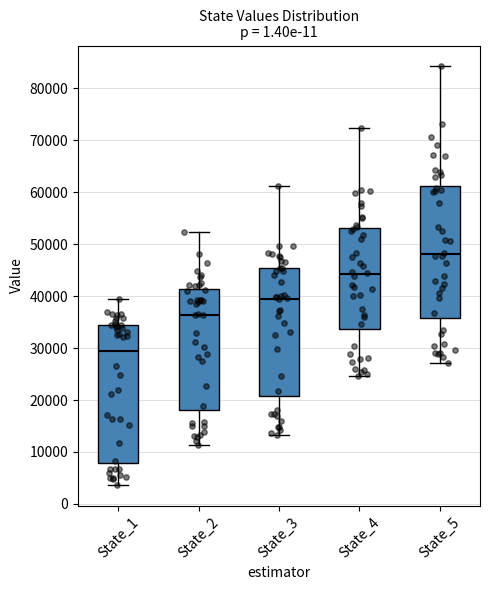

Reading left to right, read every box against the y-axis: the position of its median line, the range the box covers, and the ends of its whiskers. The values are not printed on the chart, so give them approximately, as read against the axis.

State_1: median 29000, box 8000 to 34000, whiskers 4000 to 39000
State_2: median 36000, box 18000 to 41000, whiskers 11000 to 52000
State_3: median 39000, box 21000 to 45000, whiskers 13000 to 61000
State_4: median 44000, box 34000 to 53000, whiskers 25000 to 72000
State_5: median 48000, box 36000 to 61000, whiskers 27000 to 84000